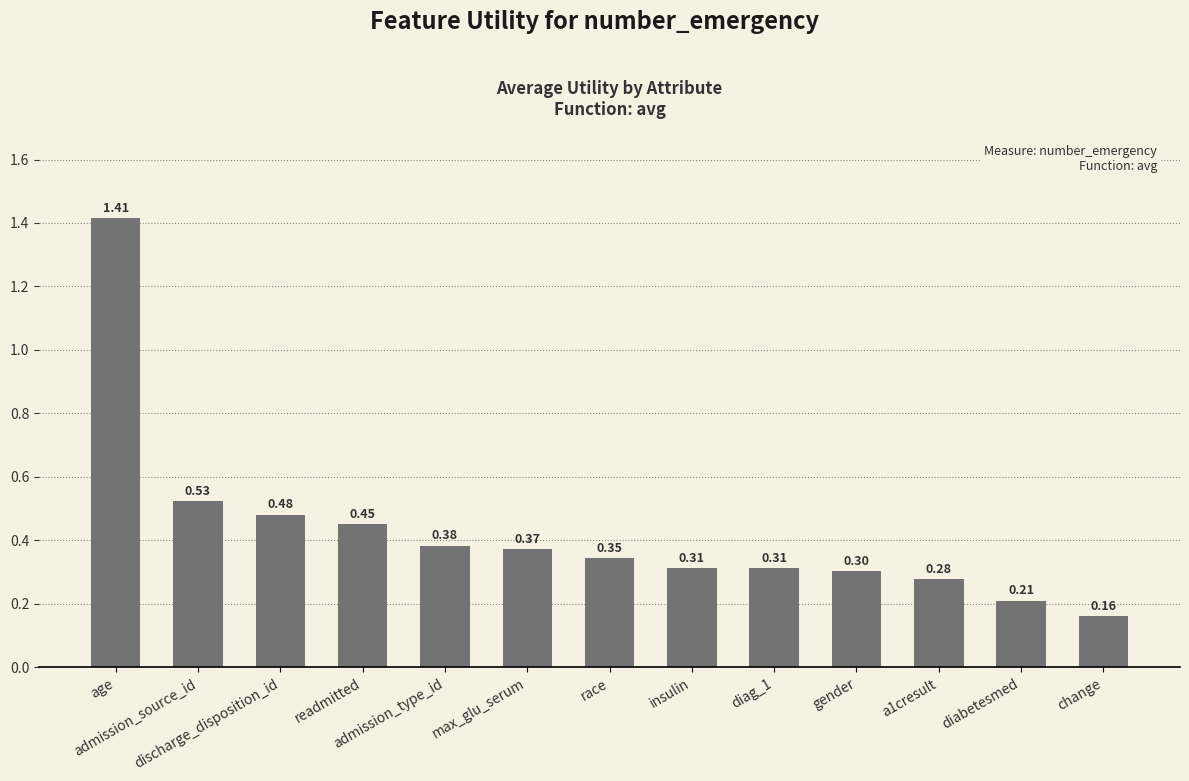

Does the chart contain stacked bars?

No